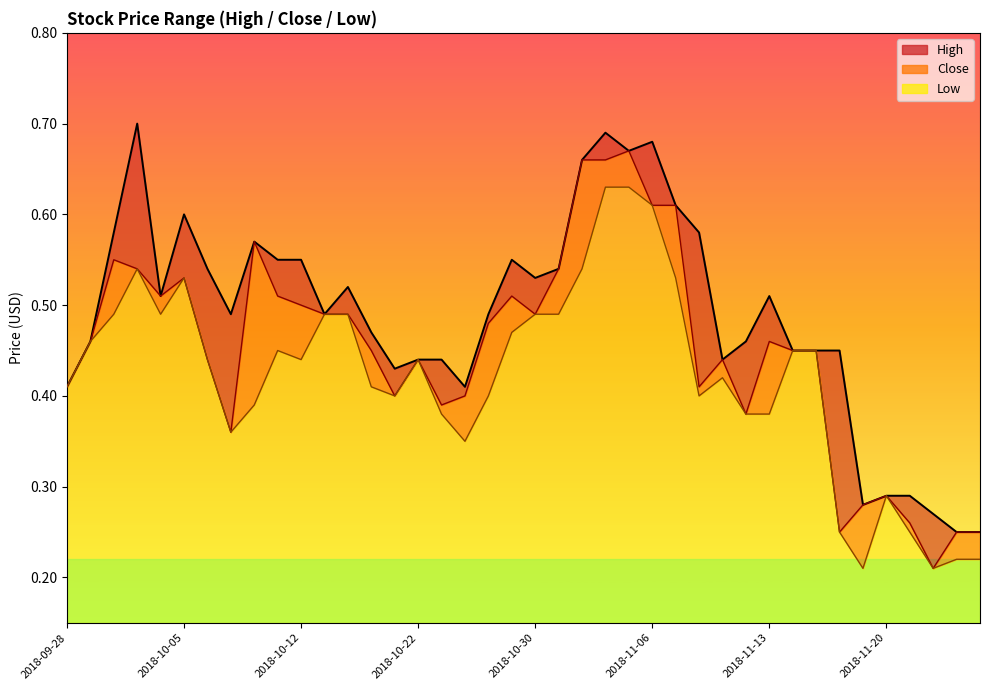

Does the chart have visible grid lines?

No